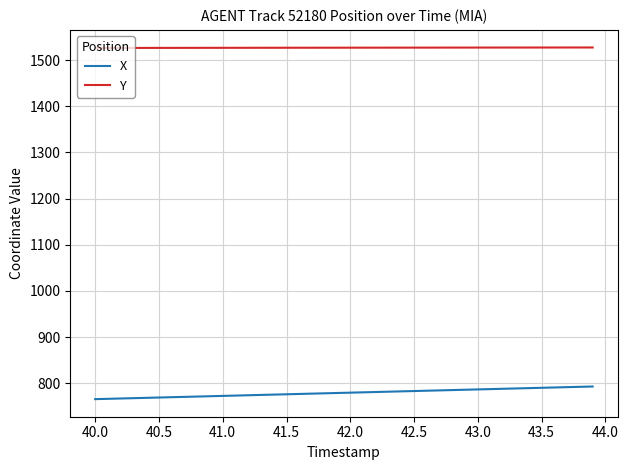

Which series has the largest total across all categories?

Y